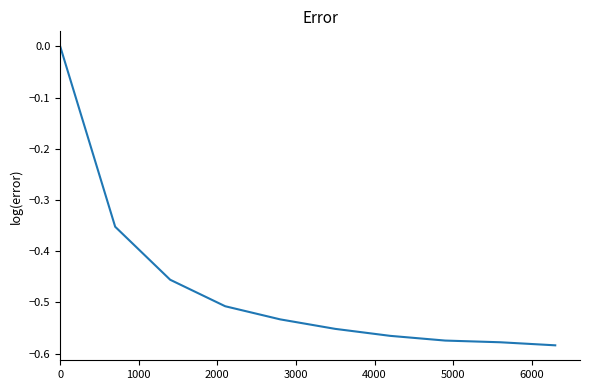

What is the difference between the maximum and minimum values?

0.6